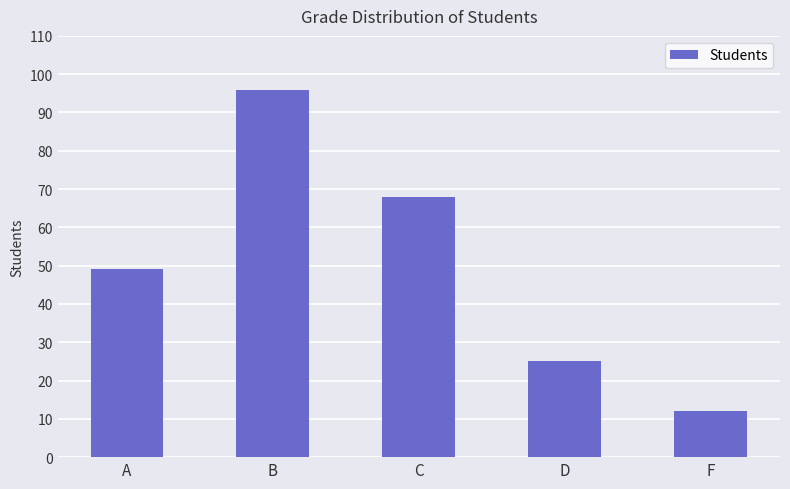

What is the label of the 2nd bar from the right?

D